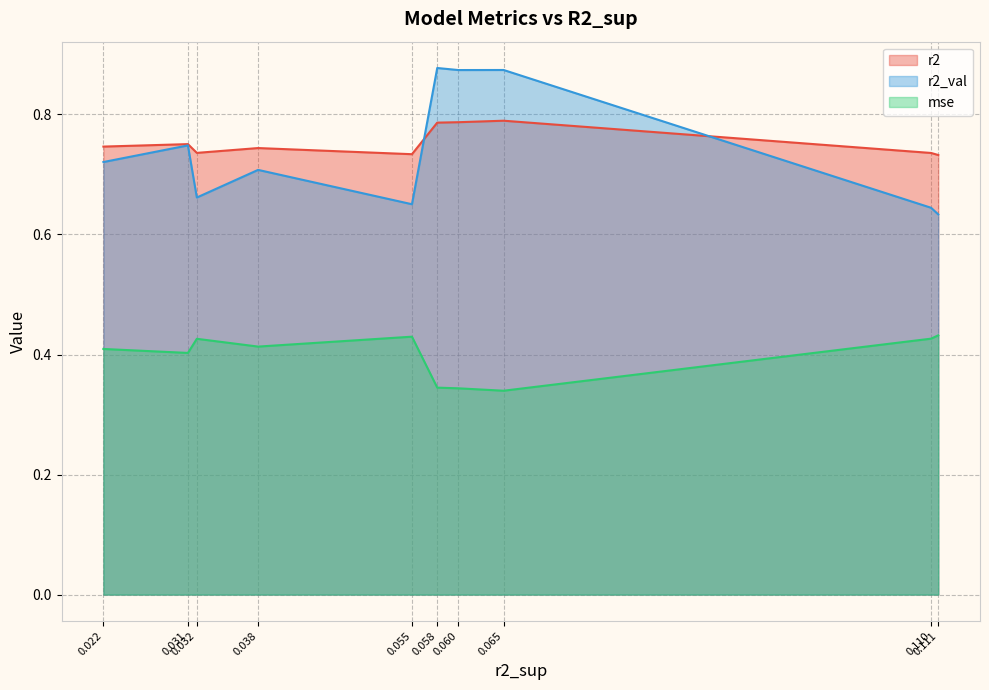

What is the difference between the maximum and minimum values in the r2 series?

0.1